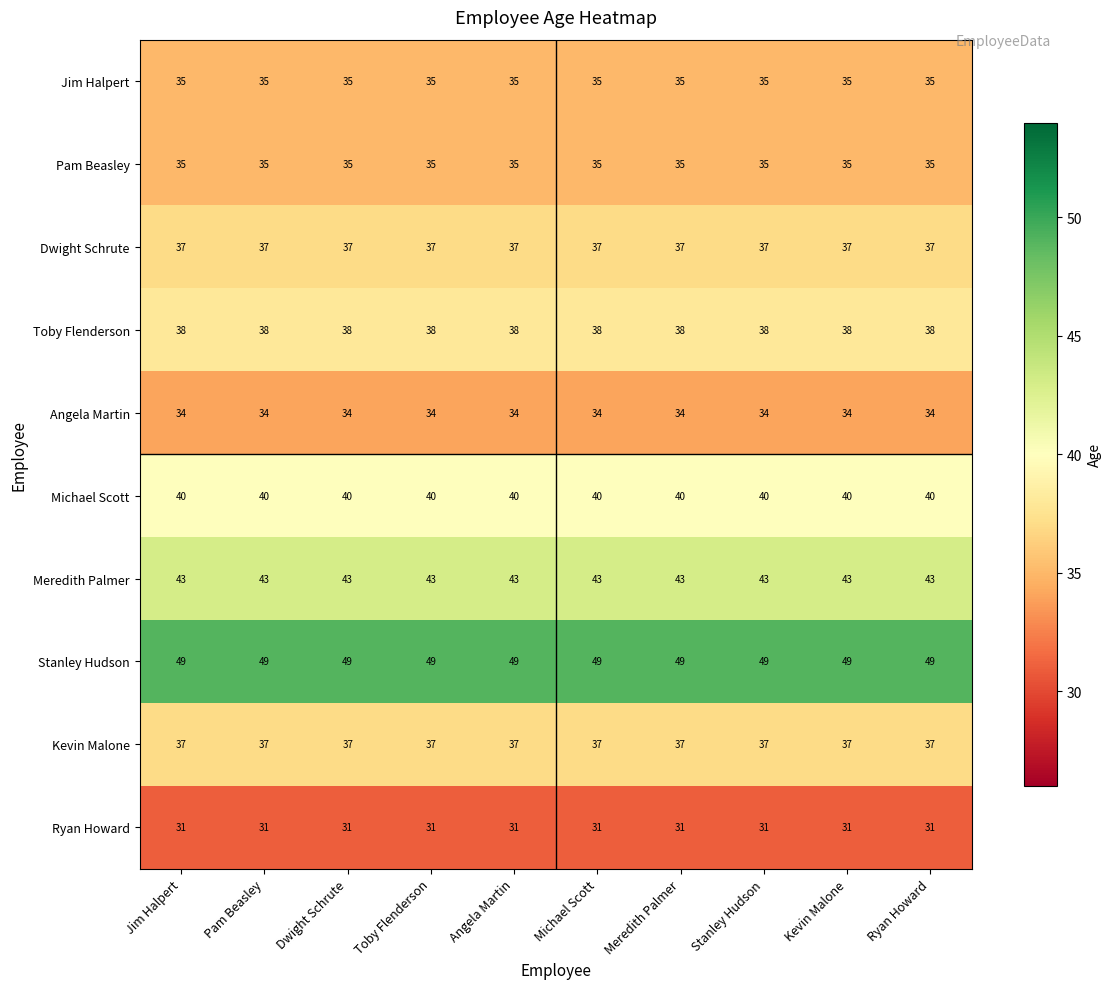

What is the average value of the Angela Martin series?

34